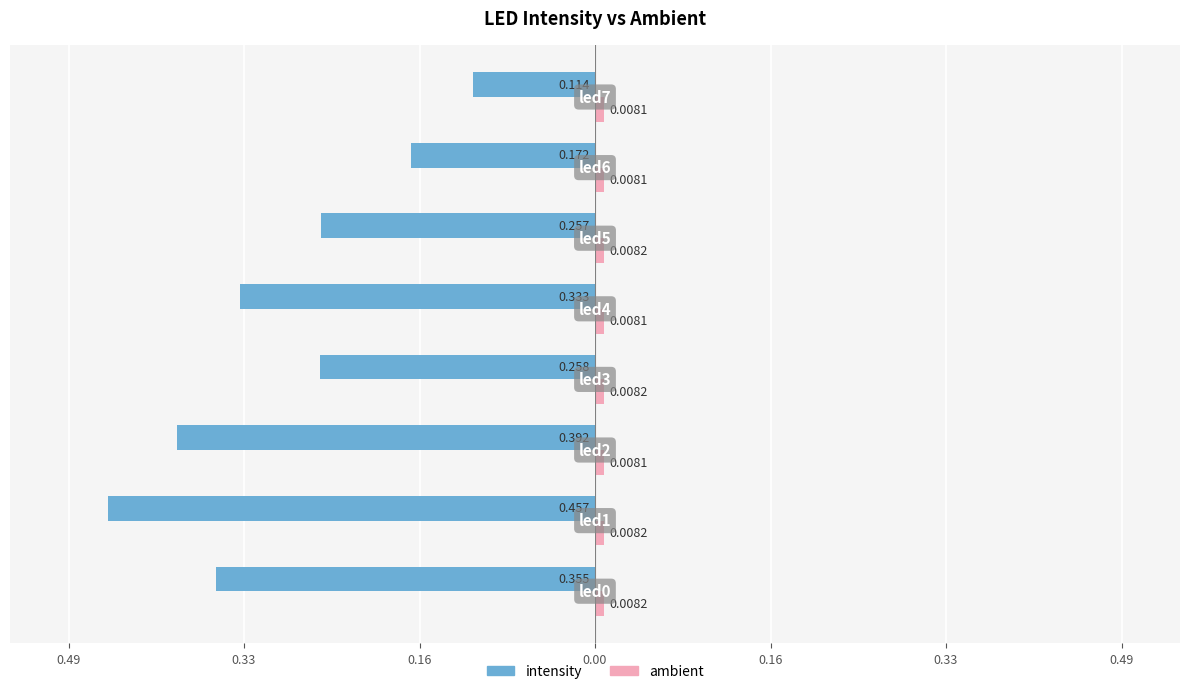

Count the number of categories in the chart.

8